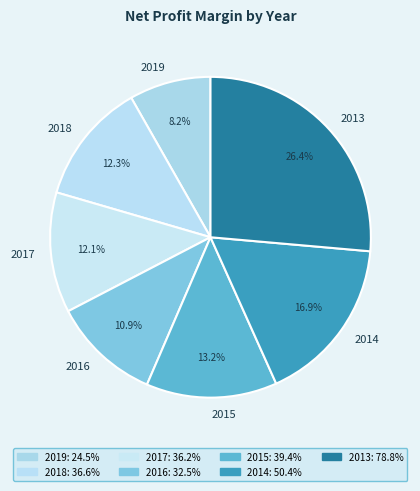

How many segments does this pie chart have?

7